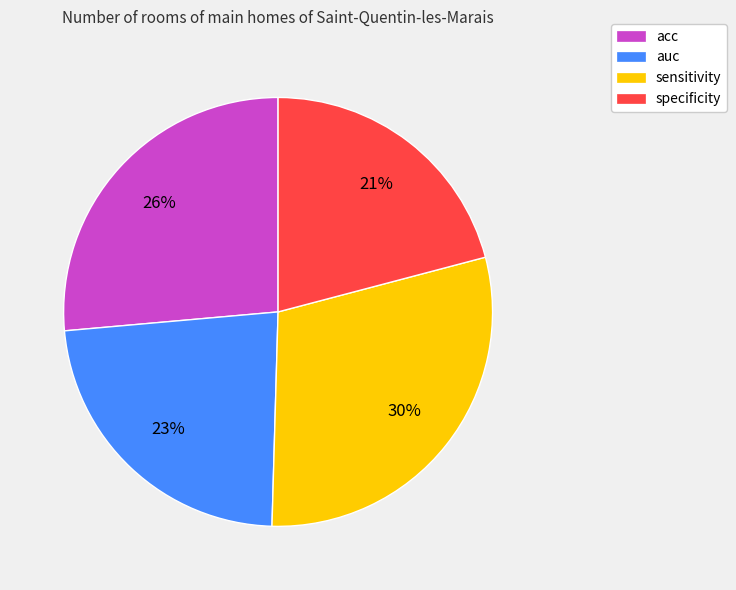

Is it true that auc is 12% of the pie?

False